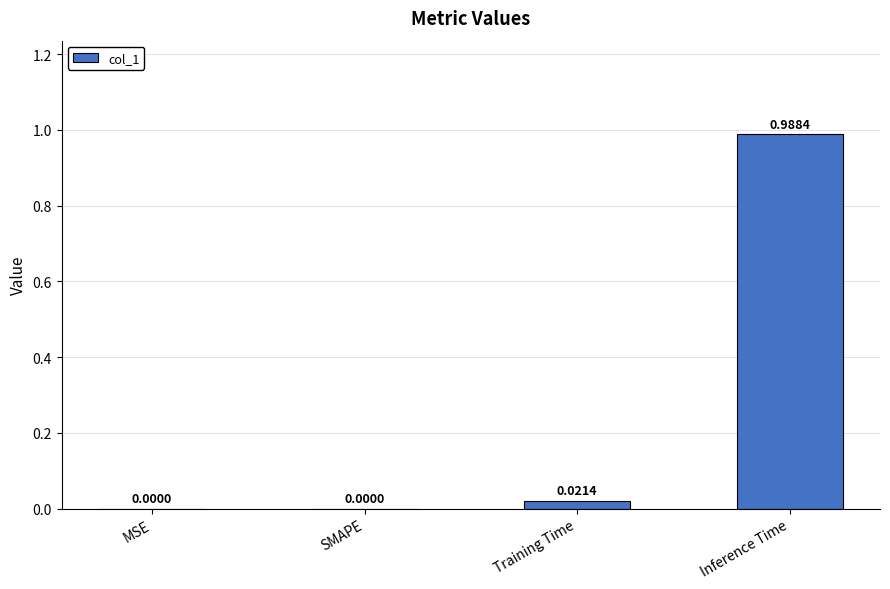

Which has a higher value, Inference Time or SMAPE?

Inference Time